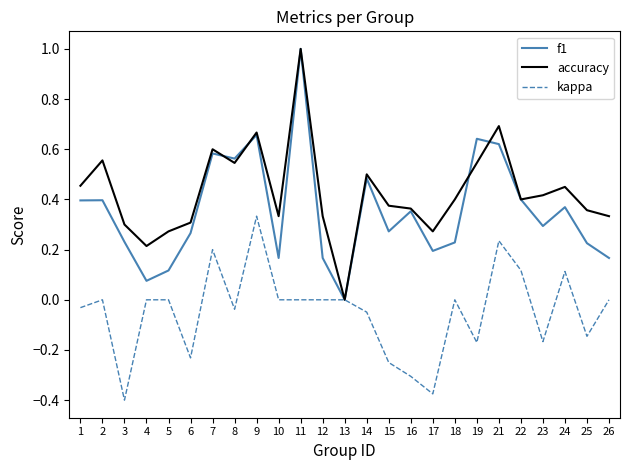

Between 7 and 15, which series saw the biggest shift?

kappa